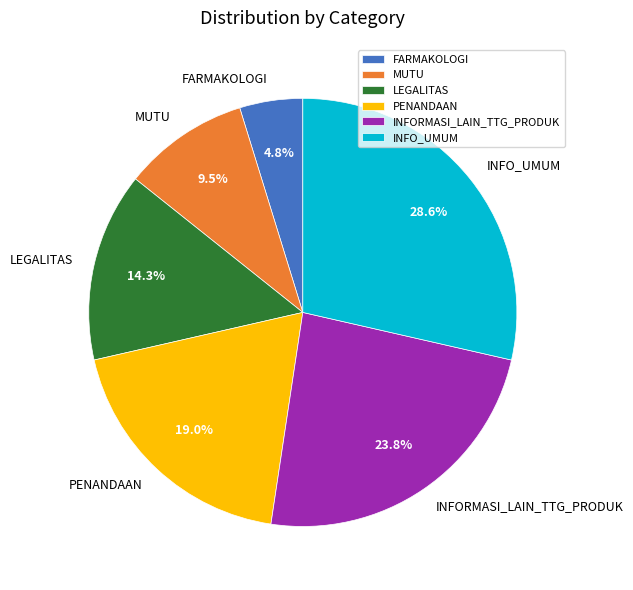

Does PENANDAAN account for over 50% of the chart?

No